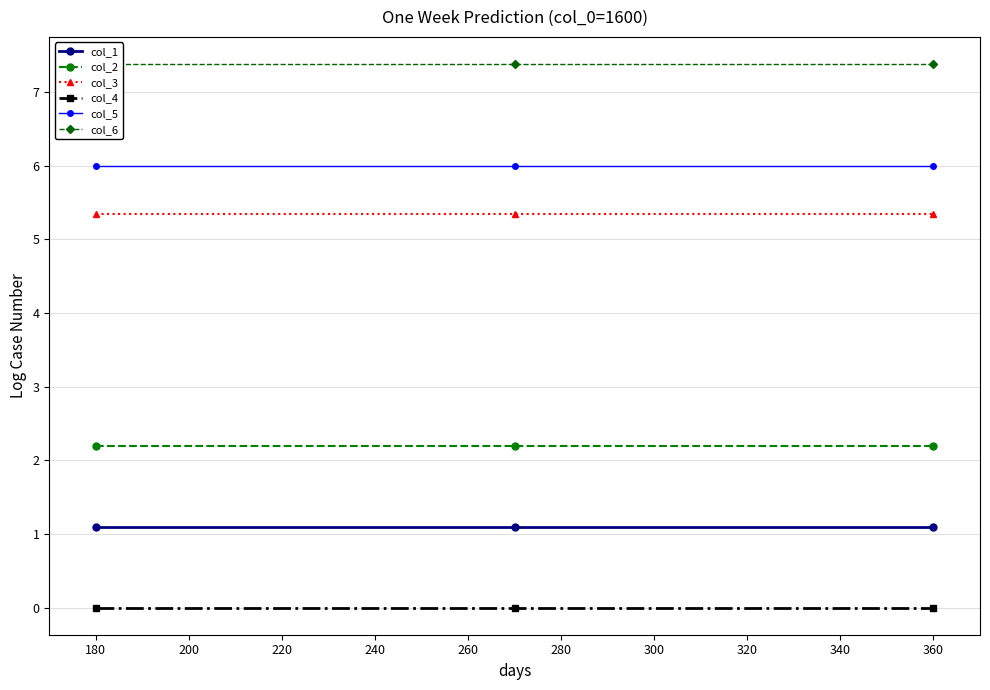

What is the minimum value for col_5?

6.0